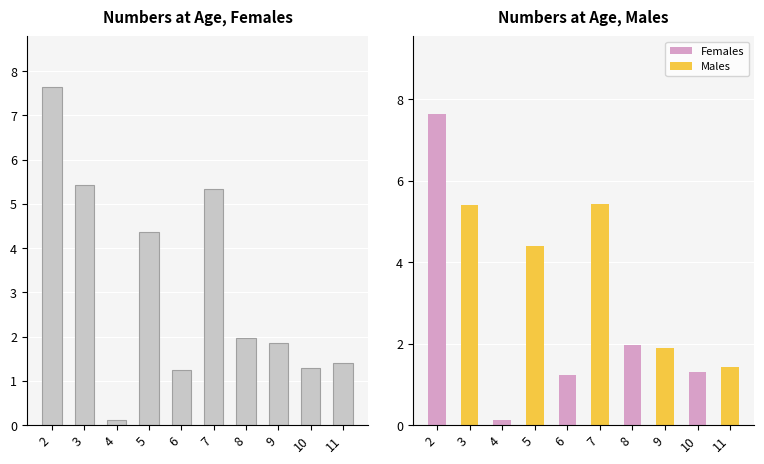

Which series has the widest spread of values?

Females